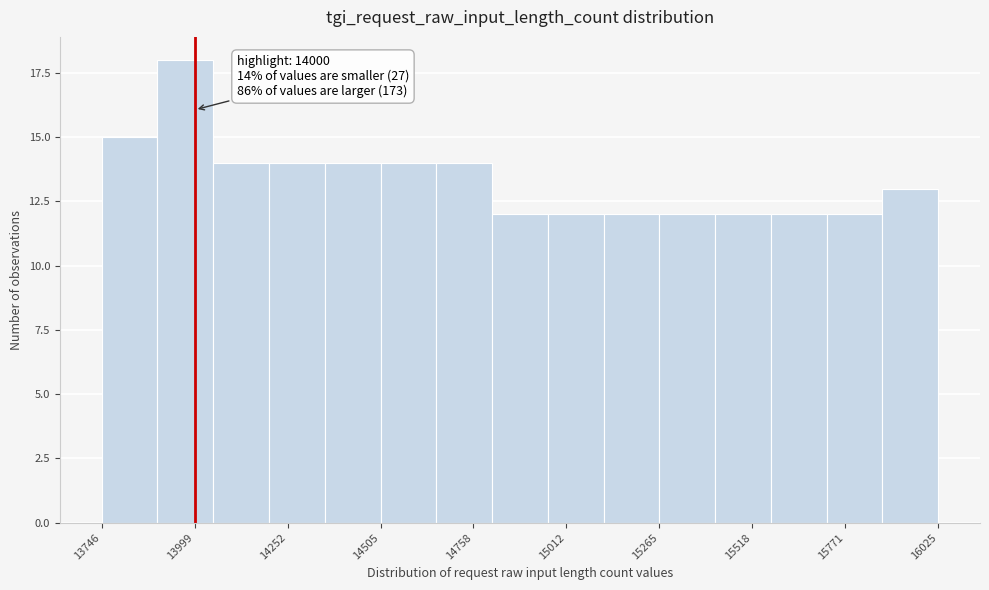

Around what value on the x-axis is the tallest bar? Give the approximate position of its centre, as read against the axis.

13950